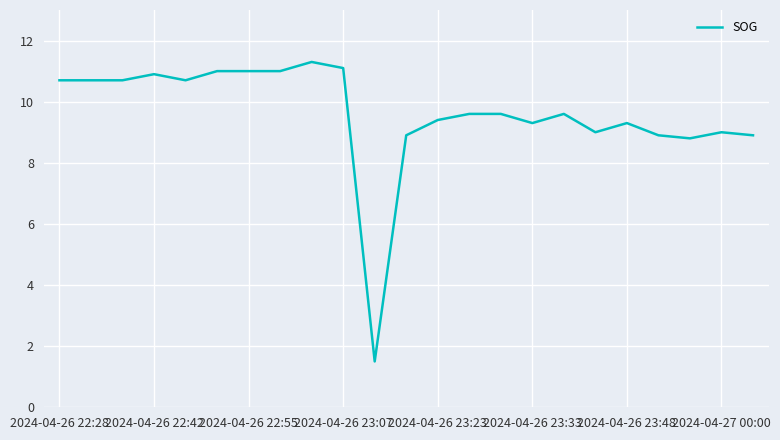

True or false: the data has more than 0 interior local peaks.

True